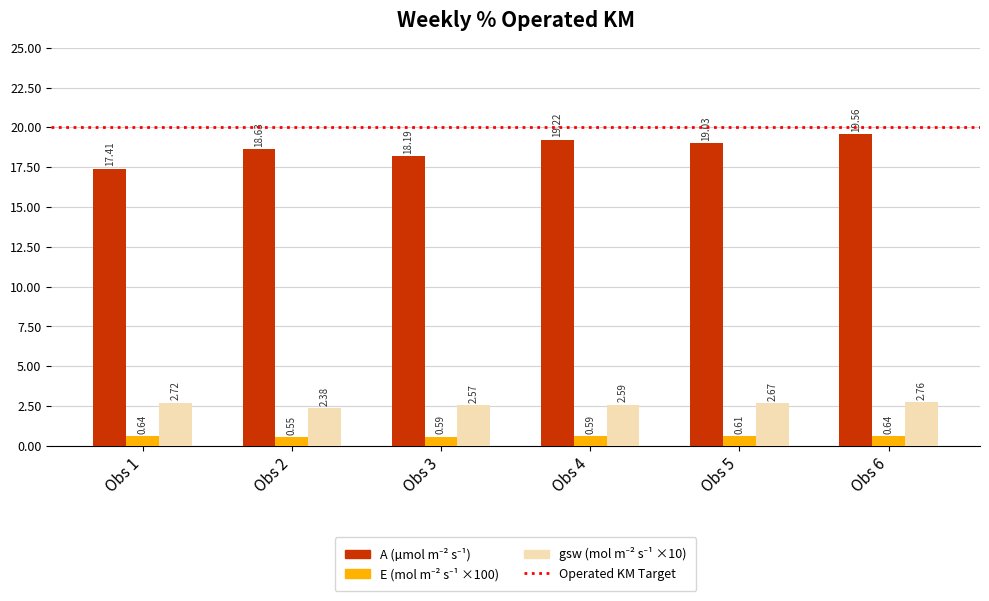

Which category has the highest value across all series?

Obs 6